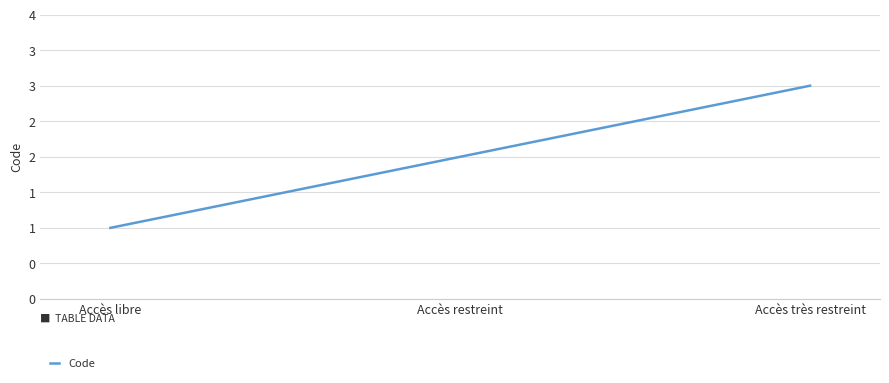

Does the chart have visible grid lines?

Yes